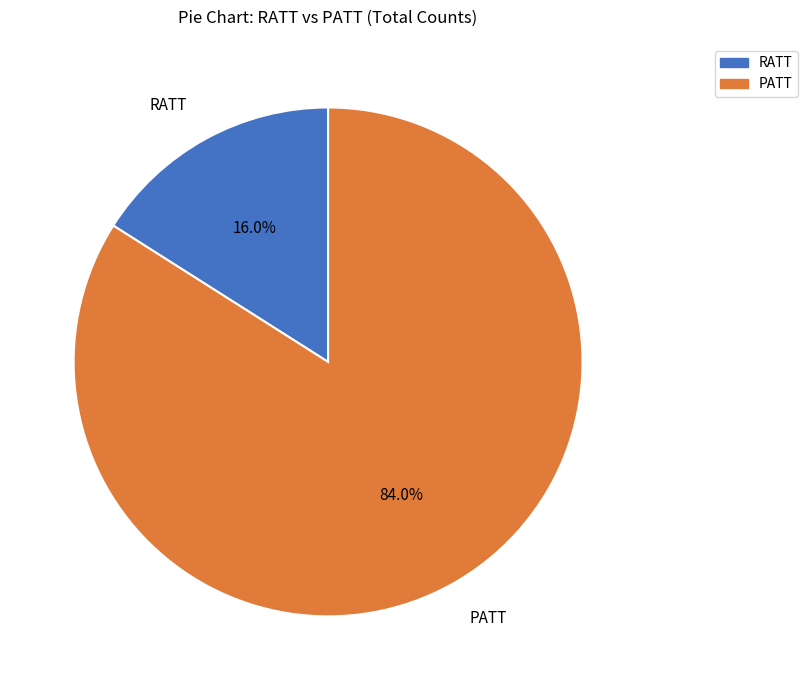

What is the ratio of the value at PATT to the value at RATT?

5.2